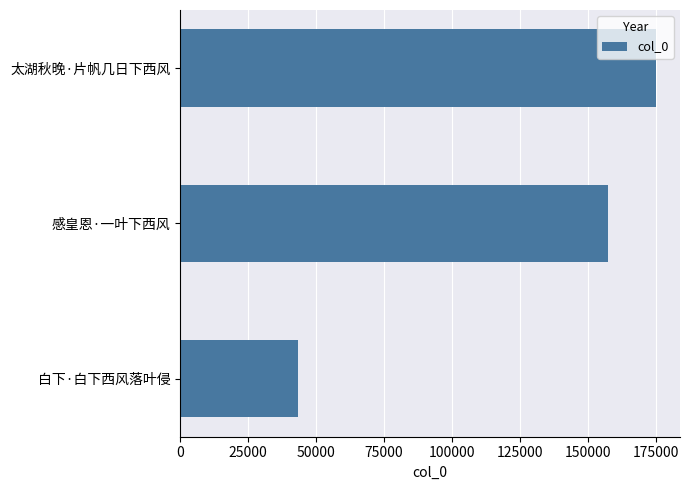

What value does the data have at 感皇恩·一叶下西风, to the nearest 10?

157300